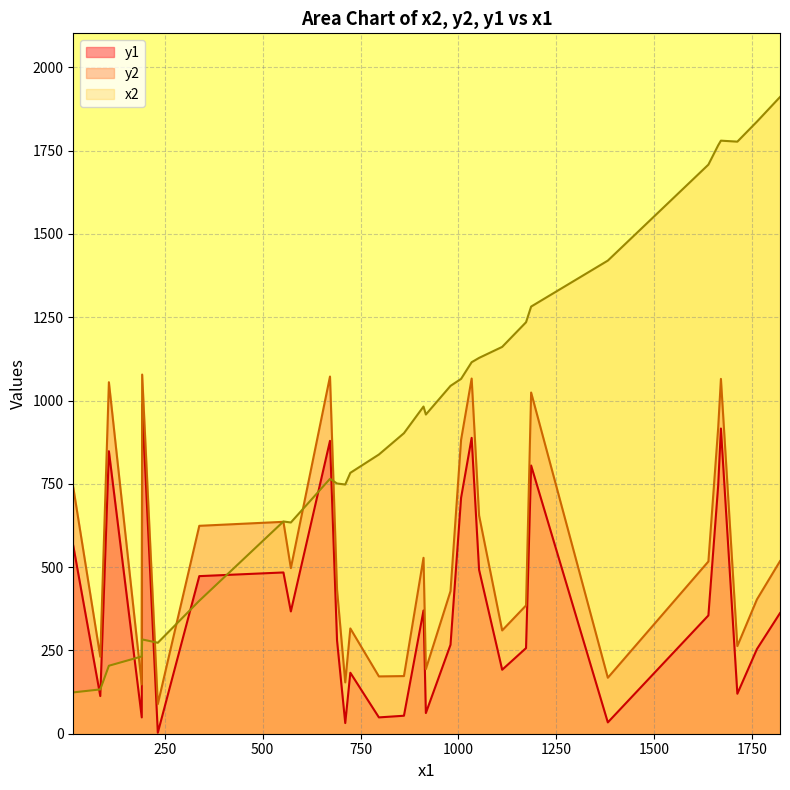

Where do x2 and y1 first cross each other?

16 and 85